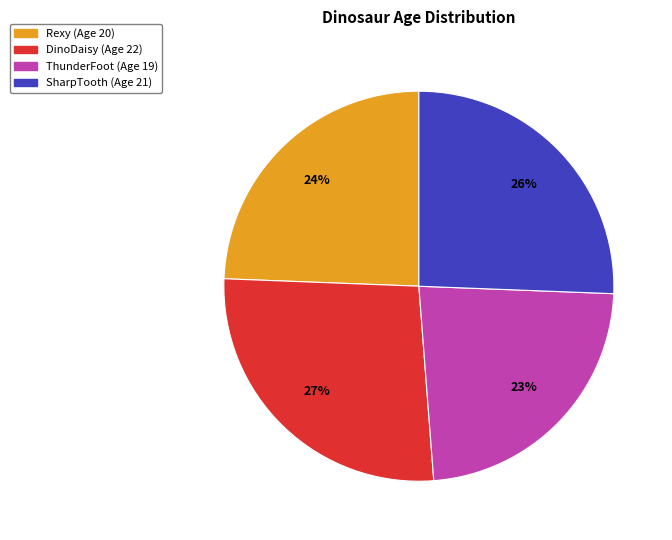

To the nearest percent, what is the difference between the largest and smallest slice percentages?

4%